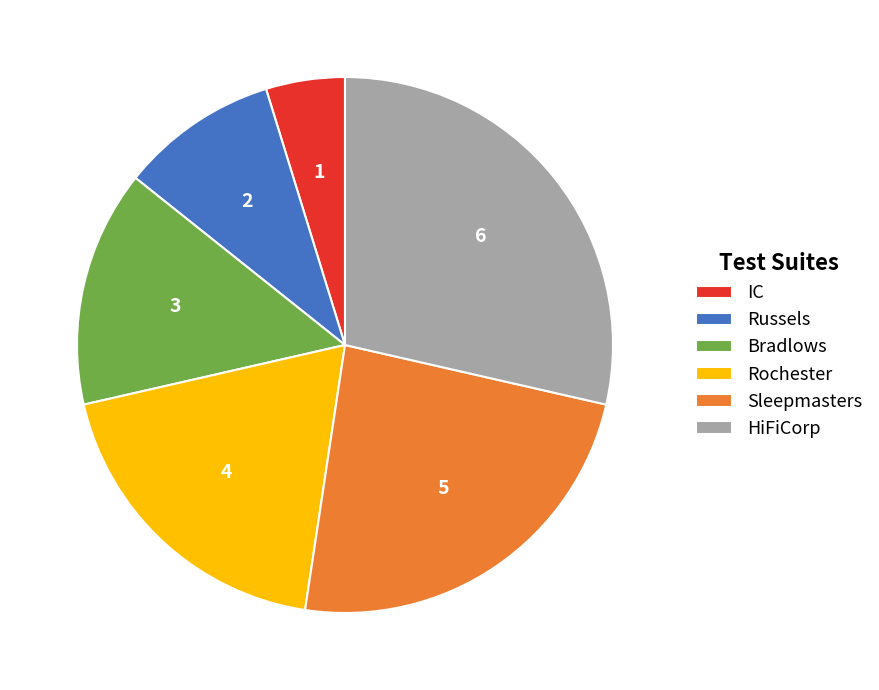

How many segments does this pie chart have?

6